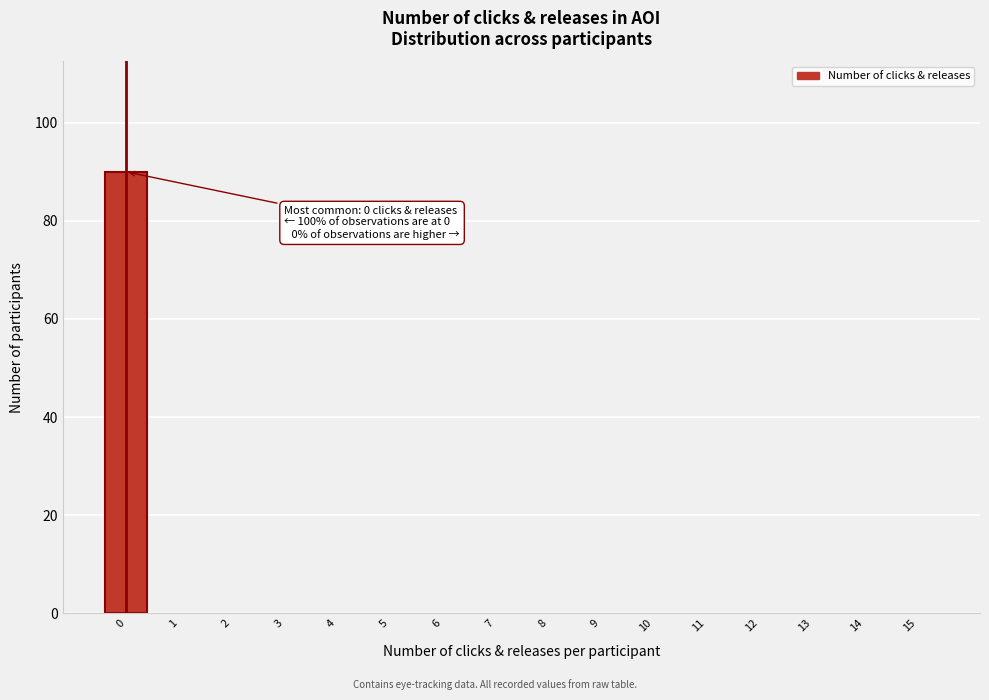

Reading left to right, list all the values displayed in this chart.

0=90	1=0	2=0	3=0	4=0	5=0	6=0	7=0	8=0	9=0	10=0	11=0	12=0	13=0	14=0	15=0